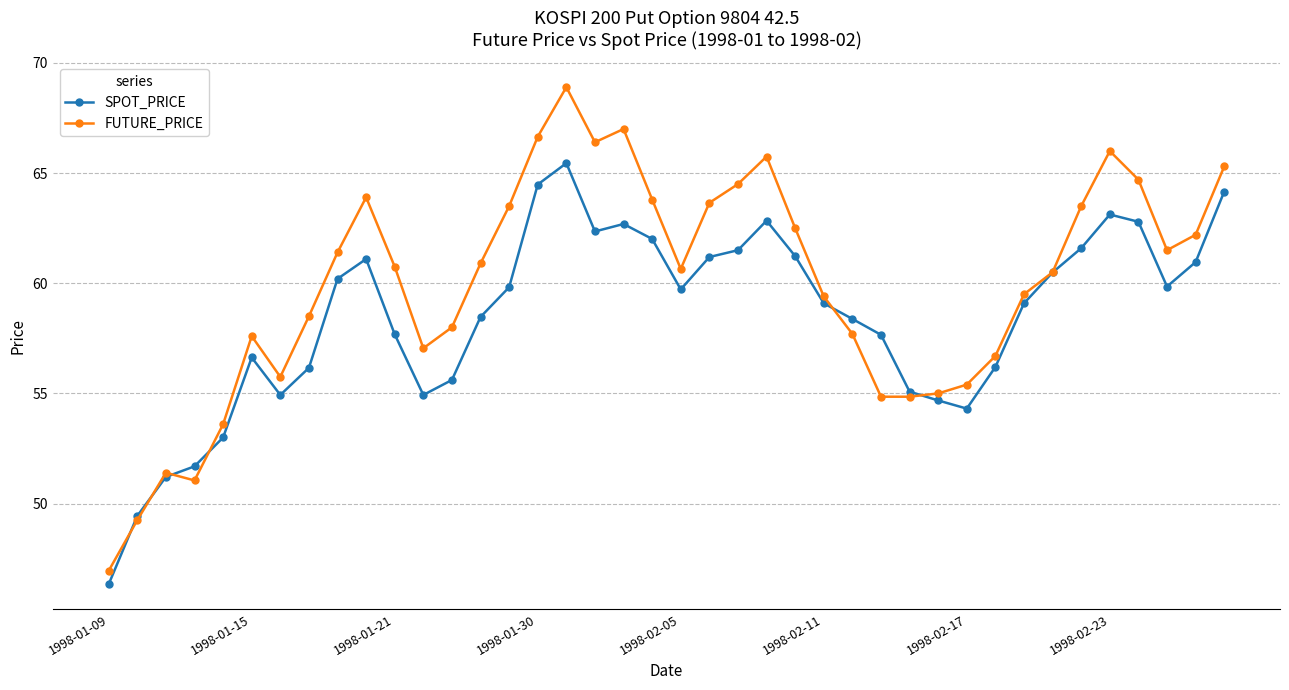

What is the value of the FUTURE_PRICE point at the 13th from the left?

58.0